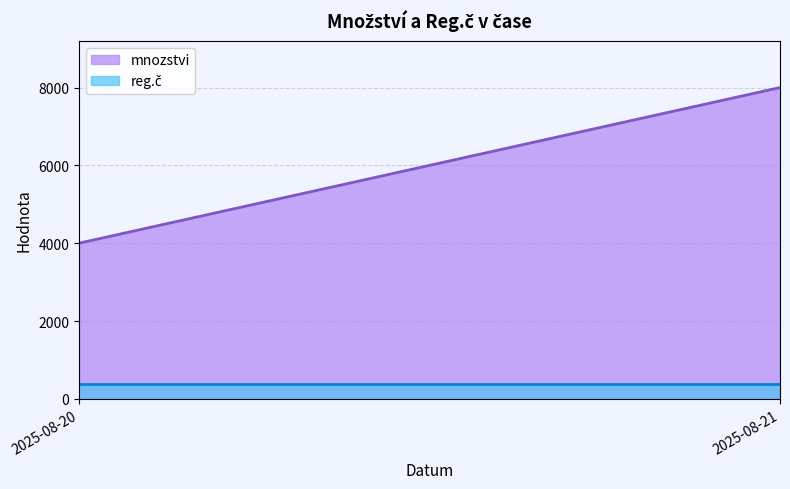

What is the difference between the maximum and minimum values in the mnozstvi series?

4000